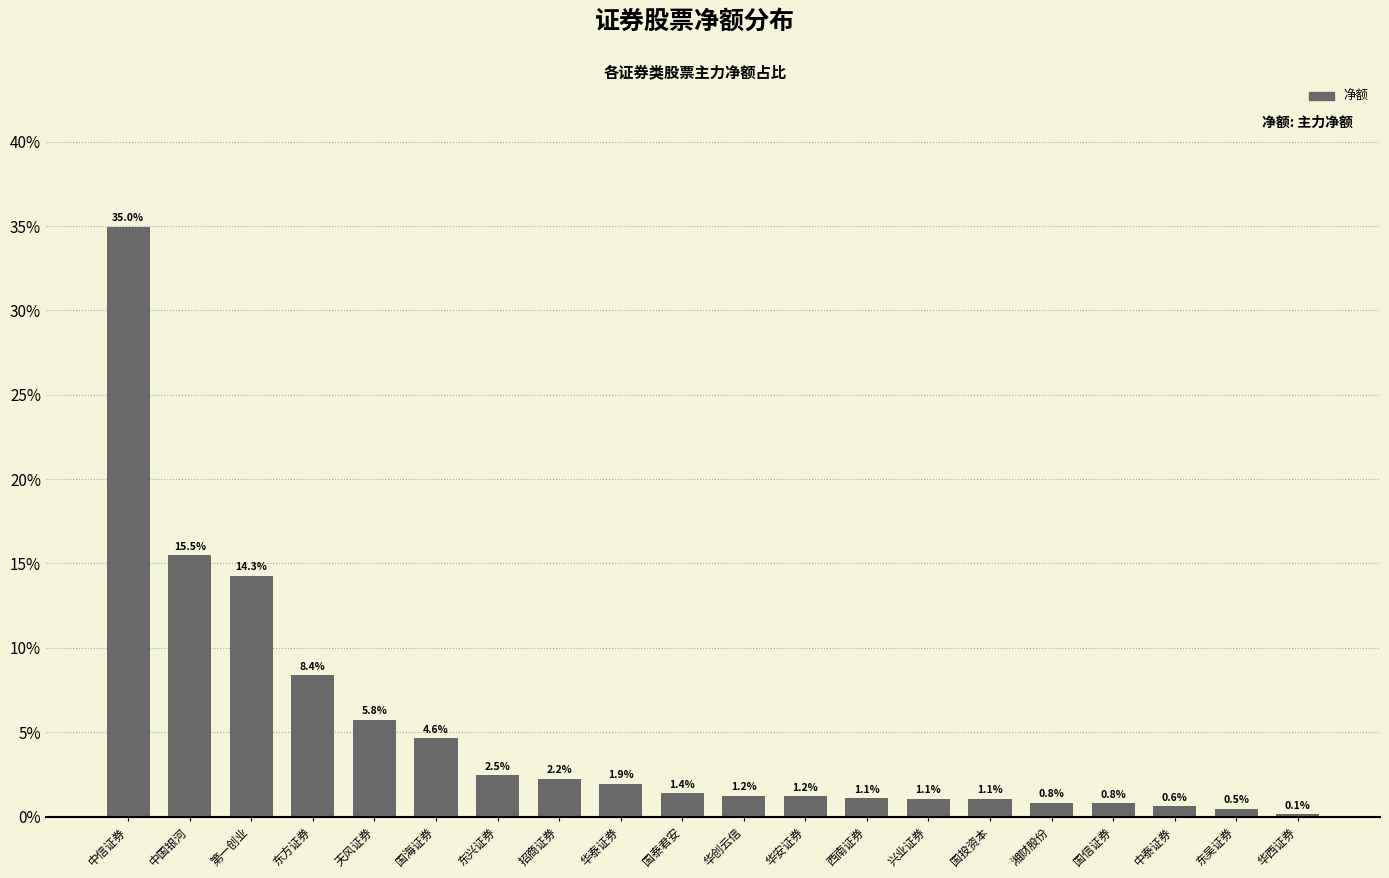

What is the label of the 20th bar from the right?

中信证券